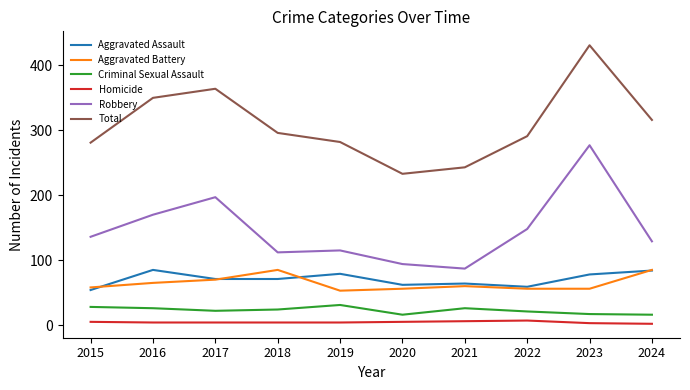

Rank the series at 2020 from lowest to highest value.

Homicide, Criminal Sexual Assault, Aggravated Battery, Aggravated Assault, Robbery, Total